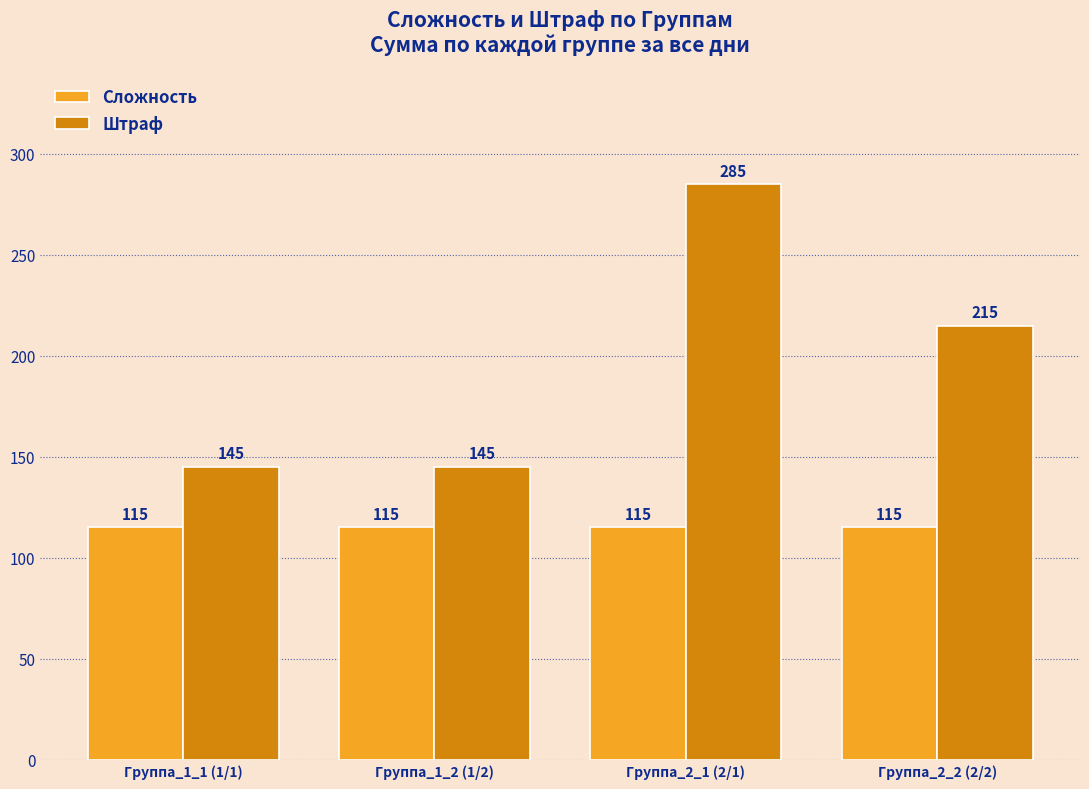

What is the maximum value shown in the chart?

285